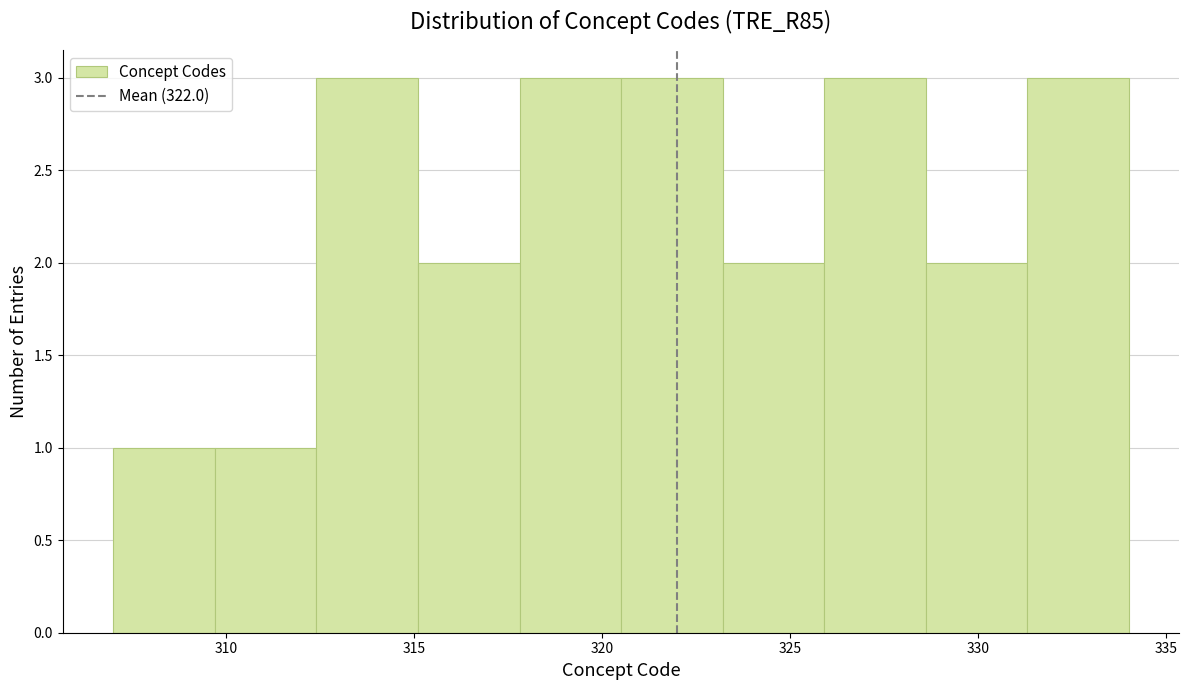

Reading left to right, transcribe this chart: for each bar, give the range it covers on the x-axis and its height. Neither the bar edges nor the heights are printed on the chart, so give them approximately, as read against the axes.

307.0 to 309.7: 1
309.7 to 312.4: 1
312.4 to 315.1: 3
315.1 to 317.8: 2
317.8 to 320.5: 3
320.5 to 323.2: 3
323.2 to 325.9: 2
325.9 to 328.6: 3
328.6 to 331.3: 2
331.3 to 334.0: 3